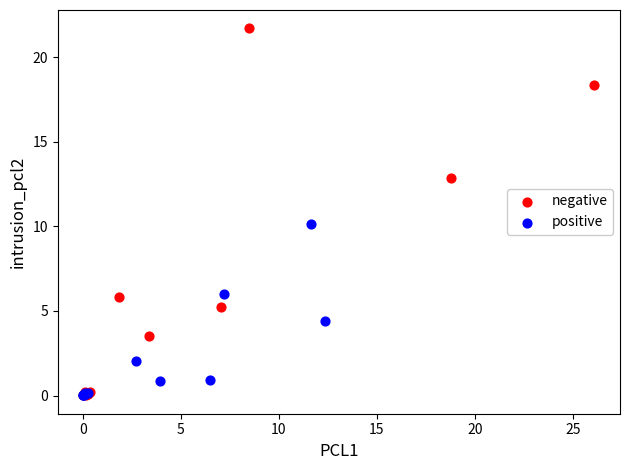

Which series reaches the maximum Y coordinate?

negative